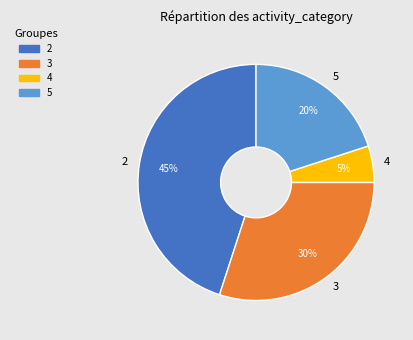

Is it true that 5 is 33% of the pie?

False